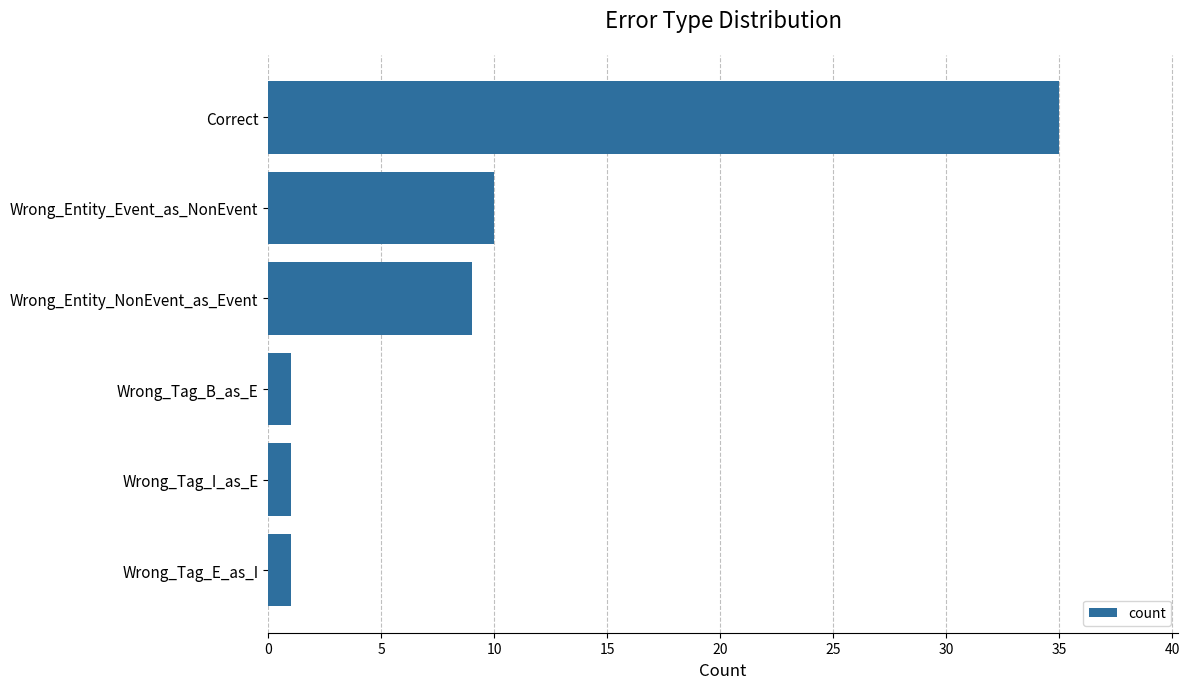

What position from the top is Correct?

1